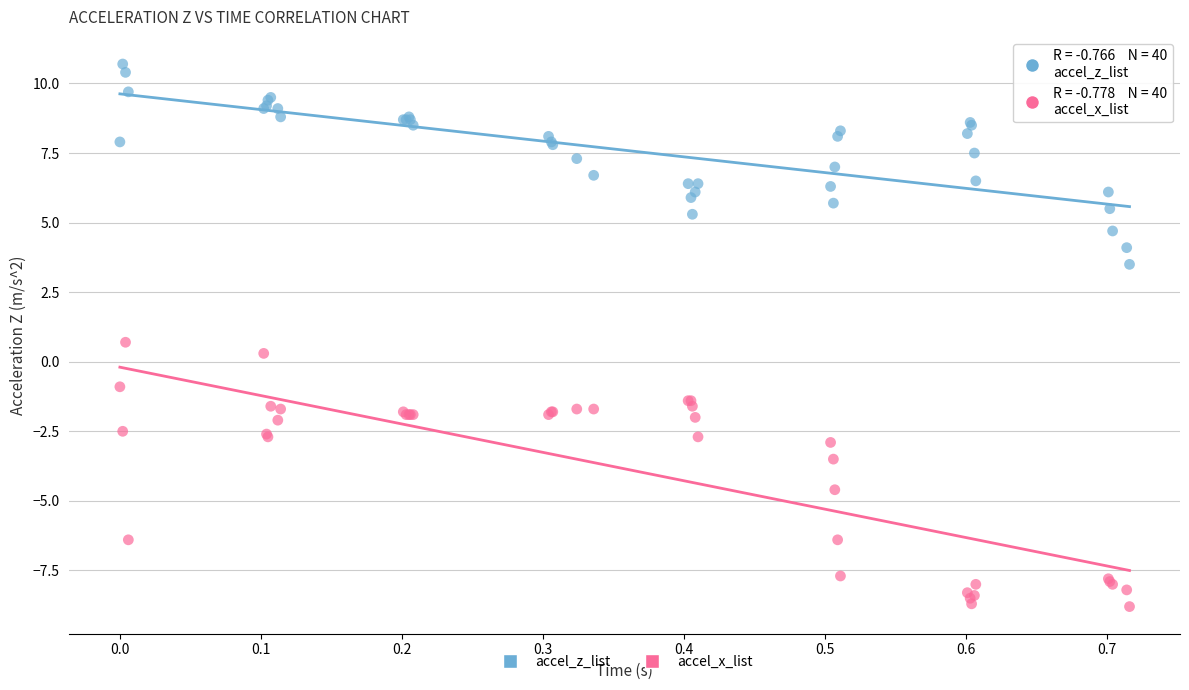

Which series has the largest Y range (max minus min)?

accel_x_list